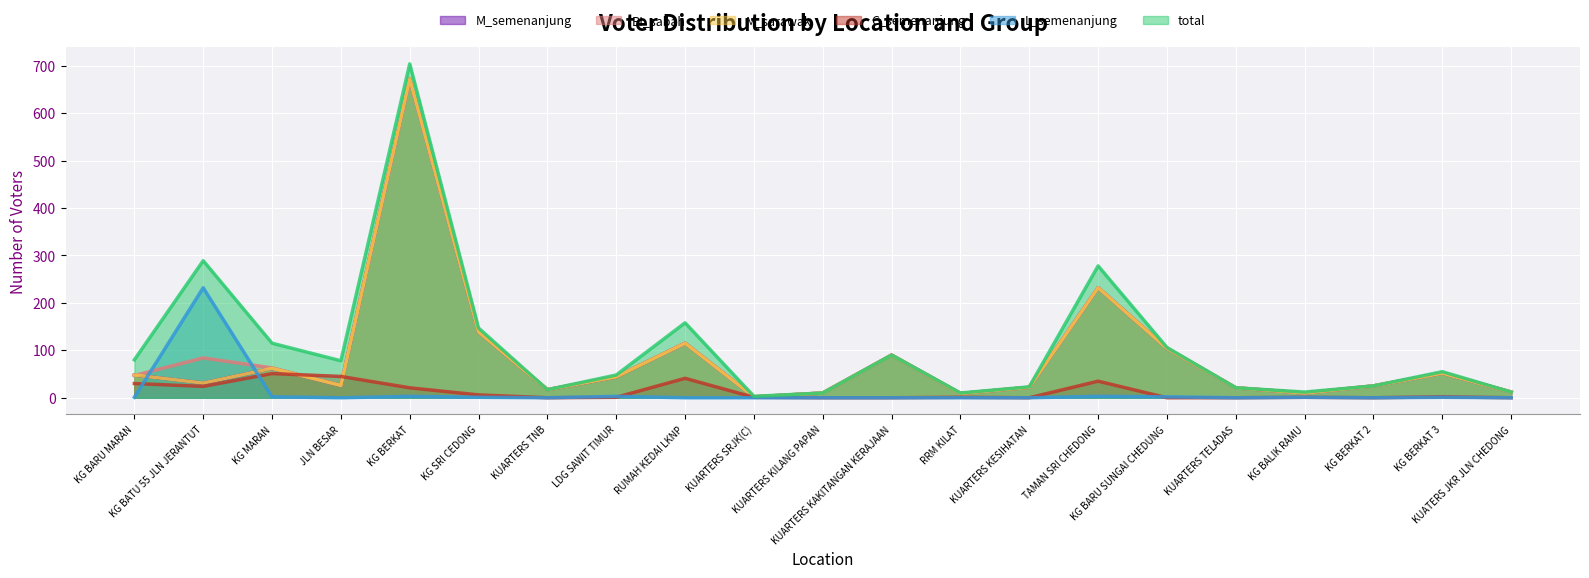

Reading left to right, extract all data points from this chart.

M_semenanjung: 48	31	62	26	673	139	17	44	115	2	10	90	9	22	232	104	21	10	25	52	12
BI_sabah: 47	84	63	26	670	139	17	45	115	2	10	90	9	22	232	104	21	10	25	52	12
M_sarawak: 48	31	62	26	673	139	17	44	115	2	10	90	9	22	232	104	21	10	25	52	12
C_semenanjung: 30	24	51	45	21	6	0	1	41	1	0	0	1	0	35	0	0	1	0	2	0
L_semenanjung: 1	232	2	0	3	1	0	3	0	0	0	0	0	0	3	2	0	1	0	1	0
total: 80	289	115	78	704	147	17	48	158	3	10	90	10	23	278	106	21	12	25	55	12